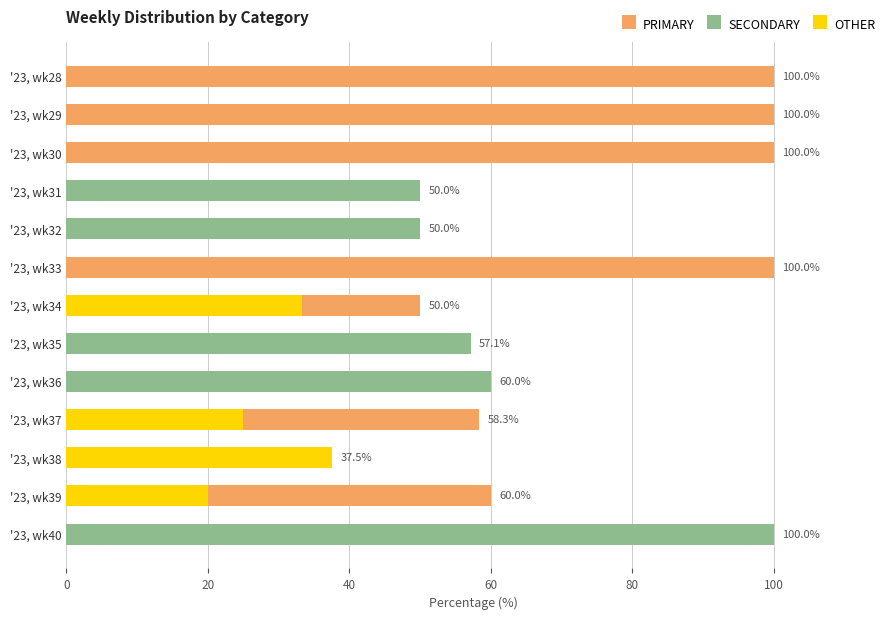

Which series has the largest range (max minus min)?

PRIMARY